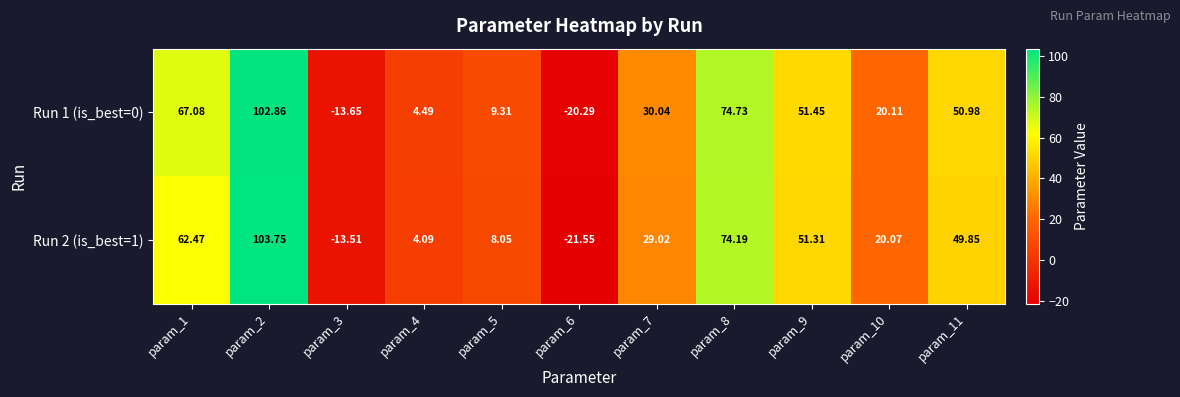

At which category is the sum across all series the highest?

param_2